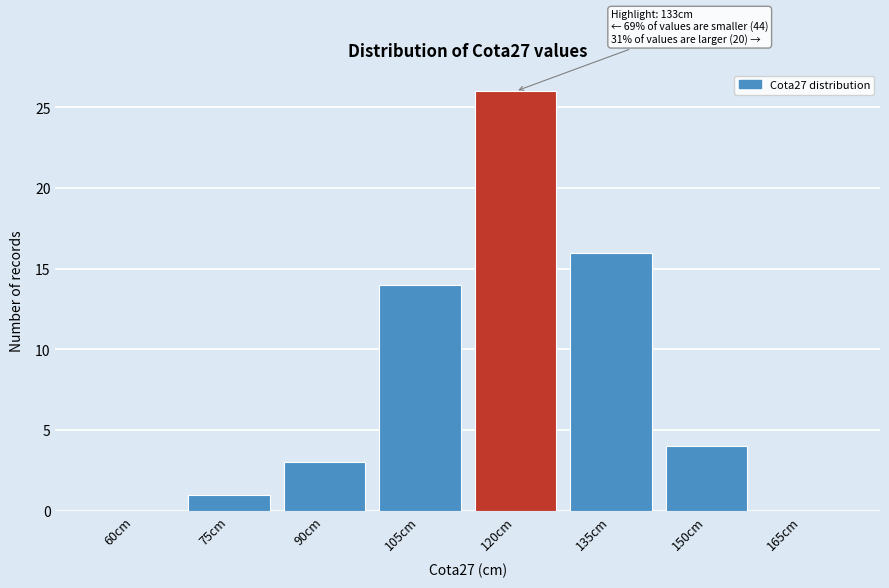

Reading left to right, list all the values displayed in this chart.

60cm=0	75cm=1	90cm=3	105cm=14	120cm=26	135cm=16	150cm=4	165cm=0